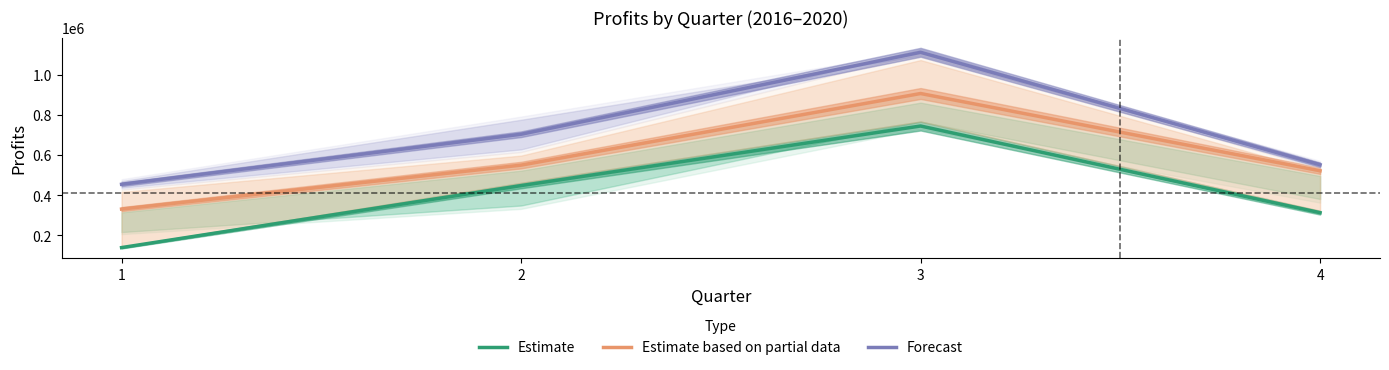

Where does the Estimate series first go above 448000?

3